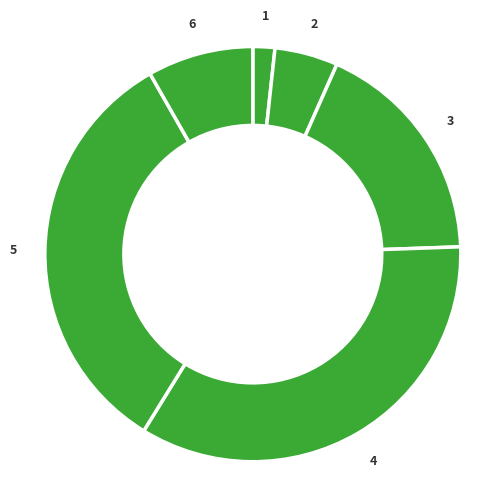

How many slices are in this pie chart?

6